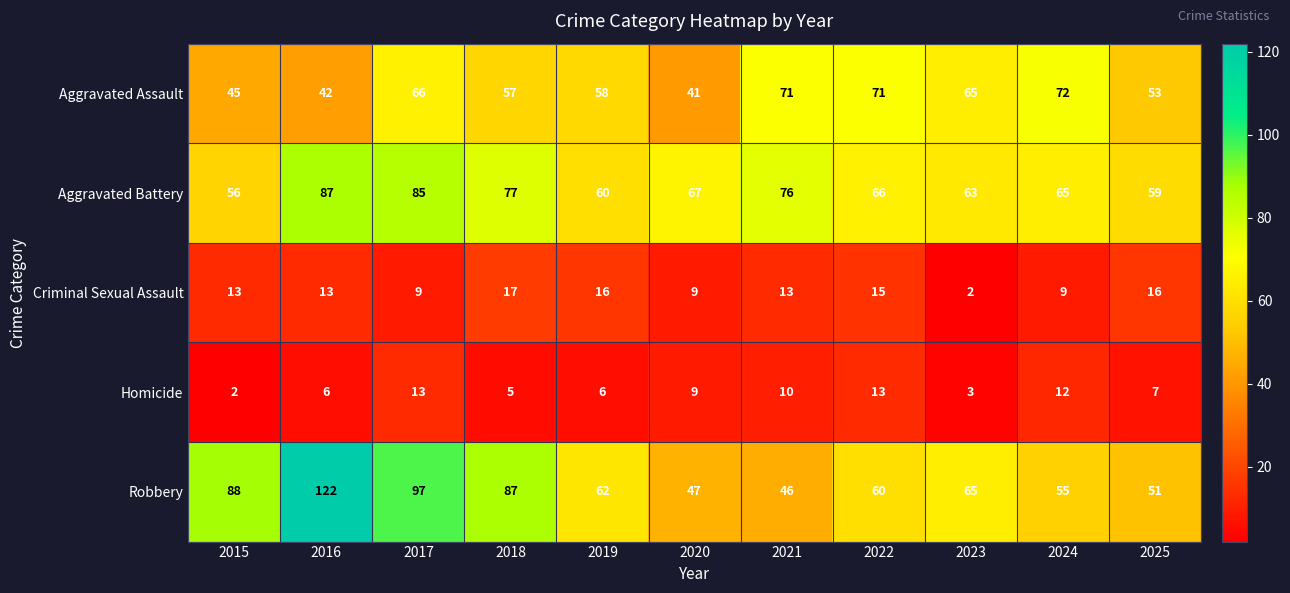

Which series changed the most between 2022 and 2023?

Criminal Sexual Assault